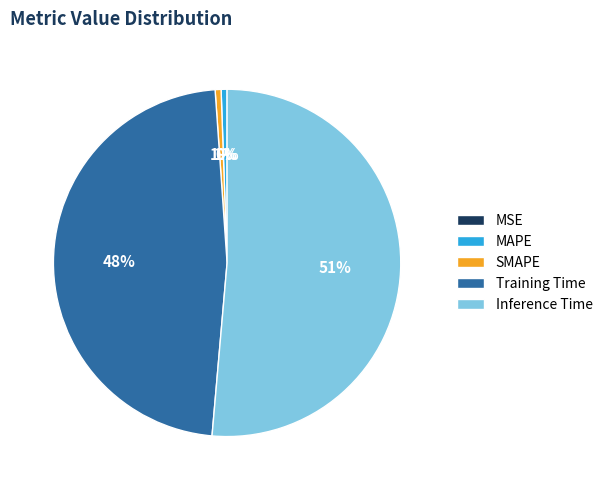

To the nearest percent, what portion does SMAPE represent?

1%